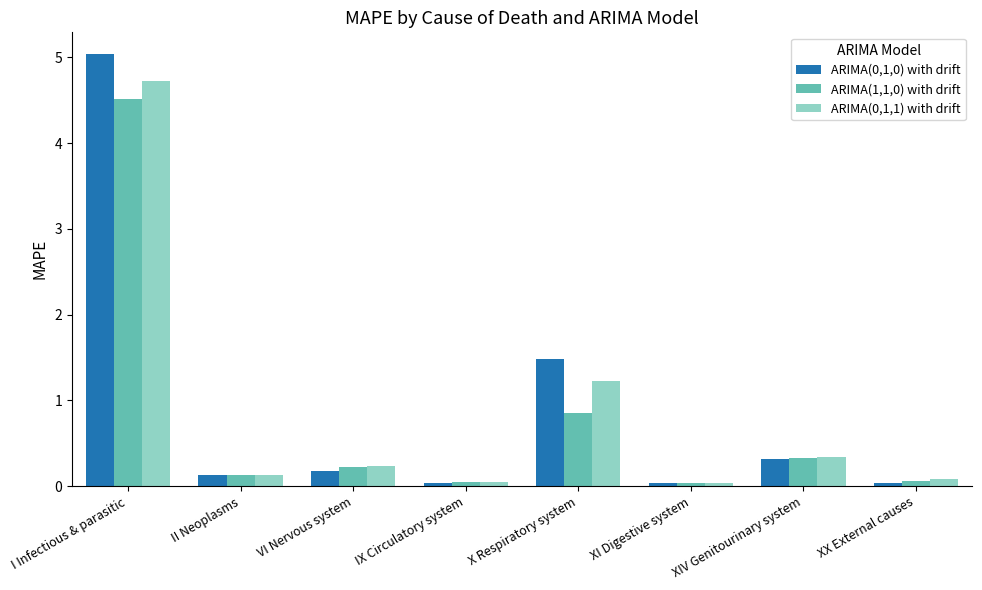

At which label does ARIMA(1,1,0) with drift reach its peak?

I Infectious & parasitic